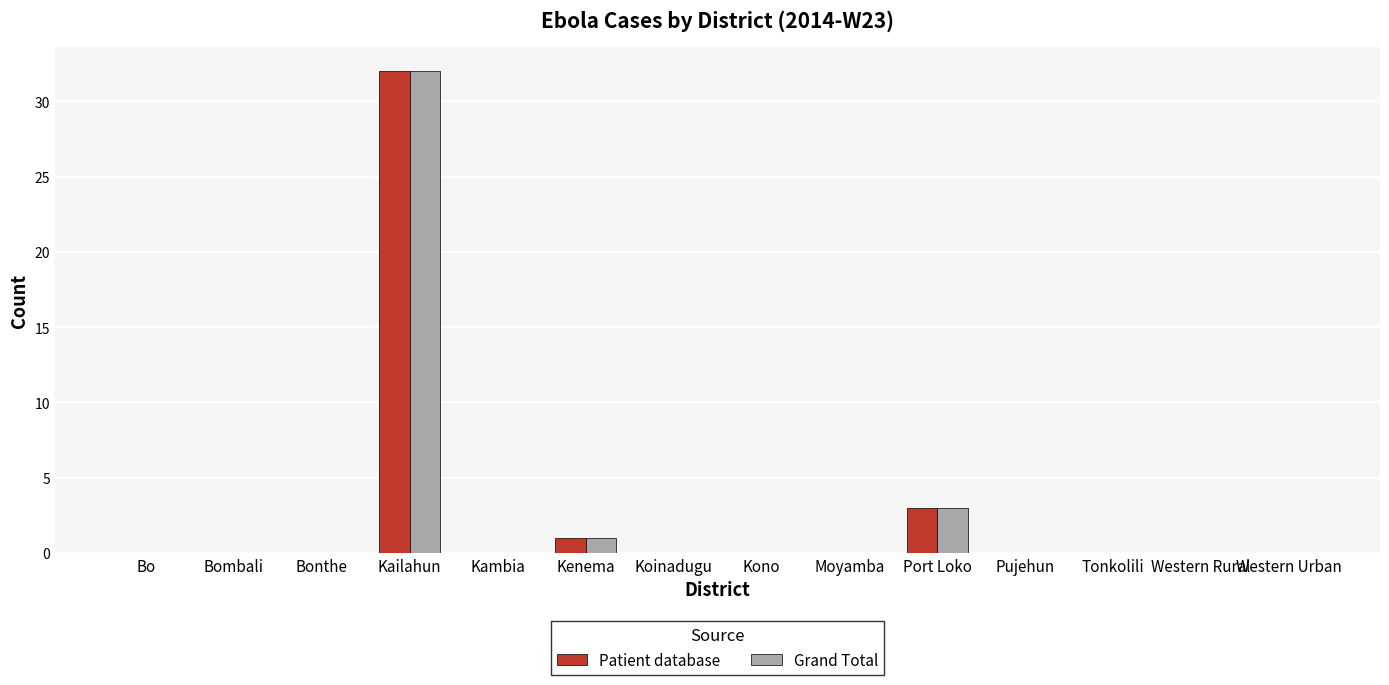

At which label does Grand Total reach its peak?

Kailahun